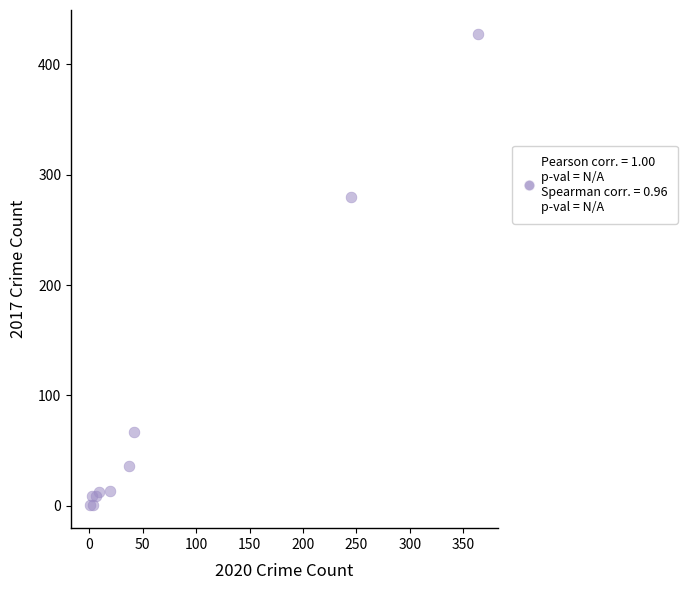

What Y value in the scatter plot is closest to 214?

280